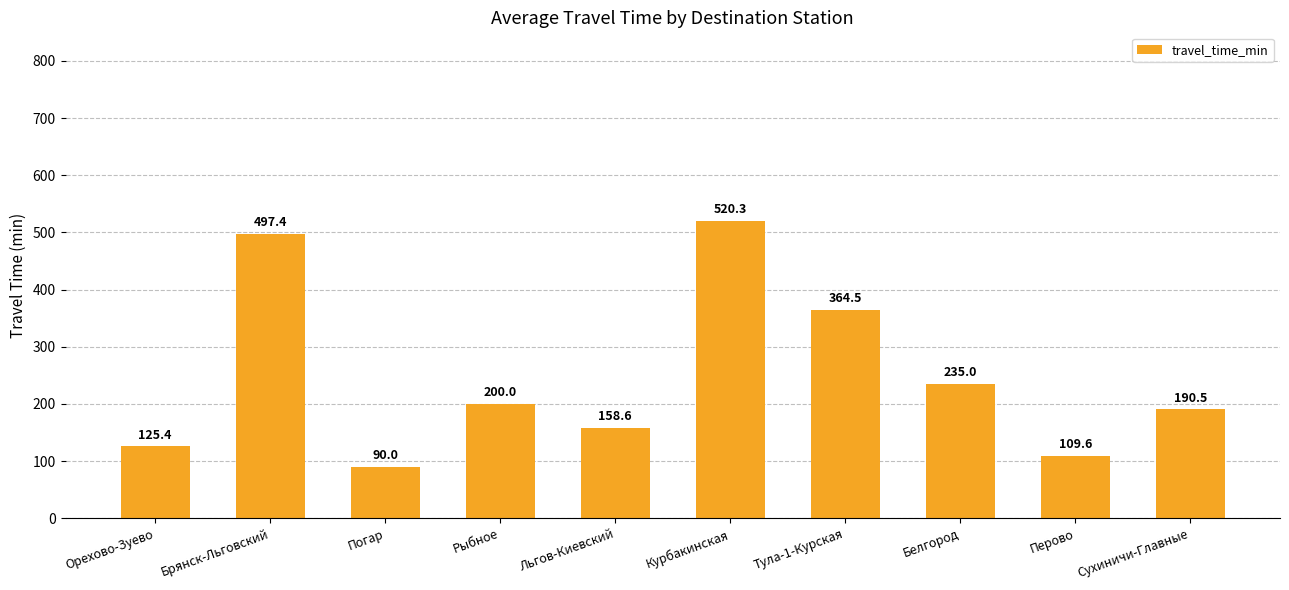

What is the sum of all values?

2491.3